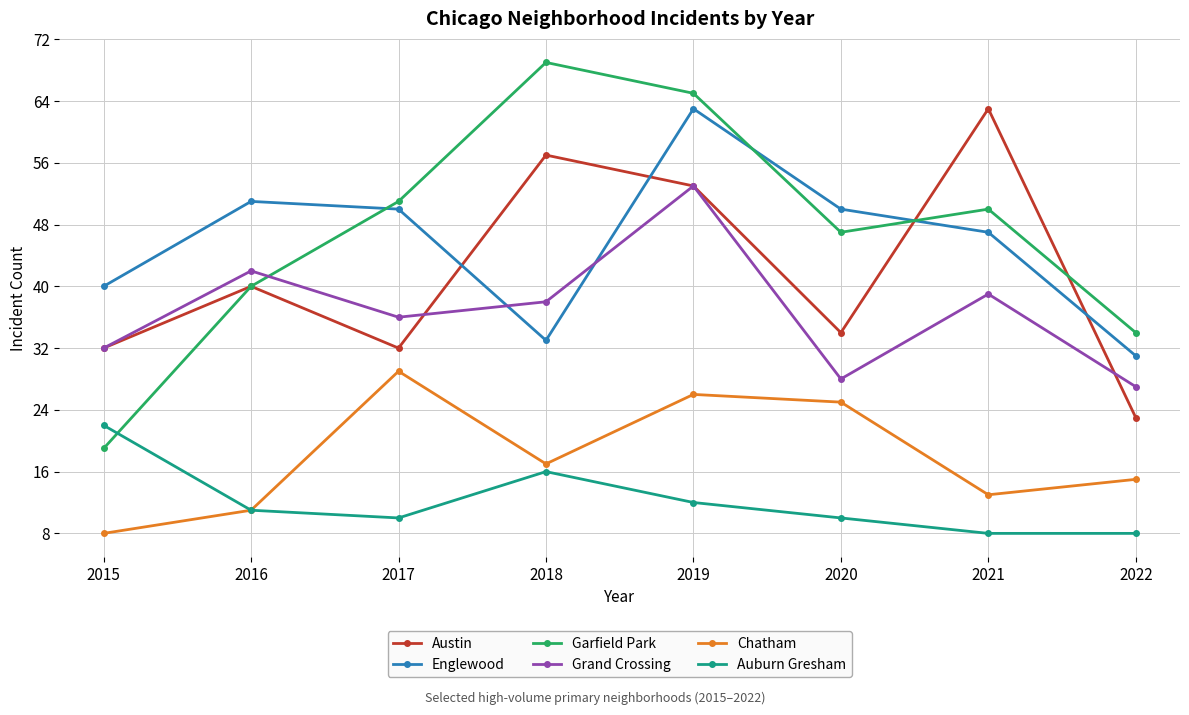

The value of Austin at 2021 is 91. True or false?

False